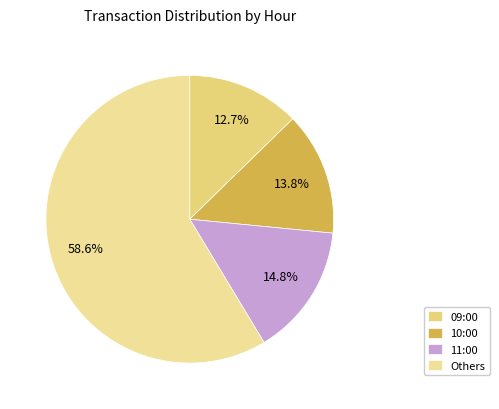

Is it true that 09:00 is 13% of the pie?

True